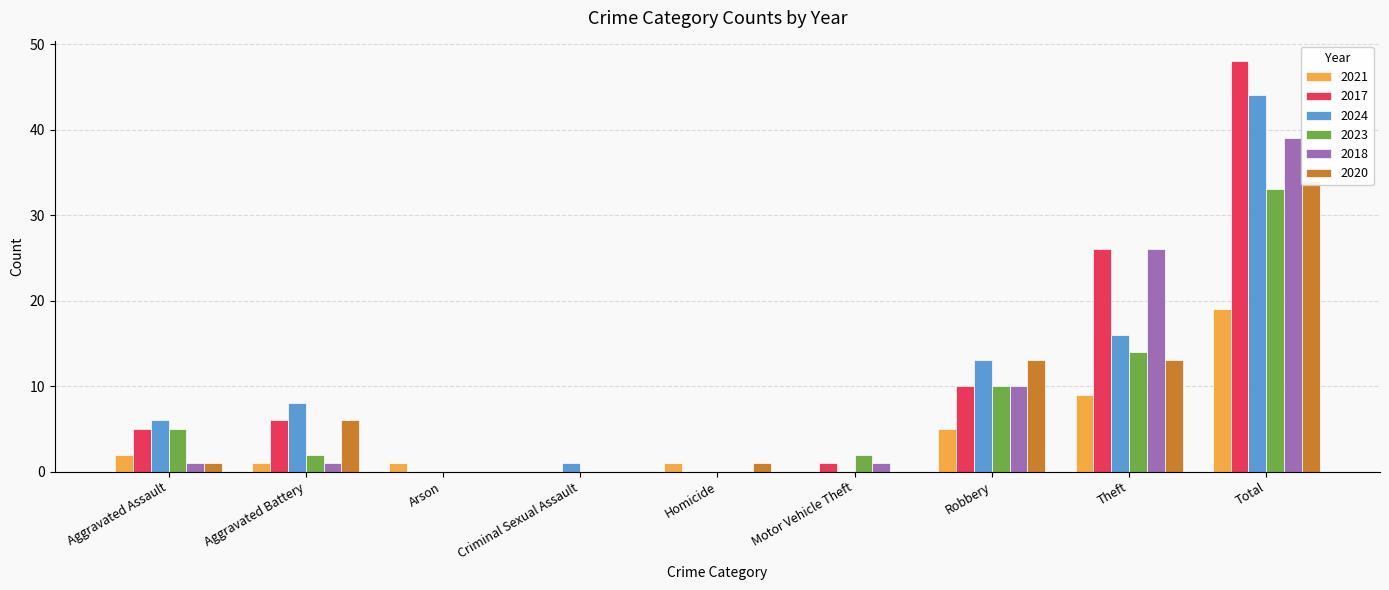

Reading right to left, extract all data points from this chart.

2021: 19	9	5	0	1	0	1	1	2
2017: 48	26	10	1	0	0	0	6	5
2024: 44	16	13	0	0	1	0	8	6
2023: 33	14	10	2	0	0	0	2	5
2018: 39	26	10	1	0	0	0	1	1
2020: 34	13	13	0	1	0	0	6	1